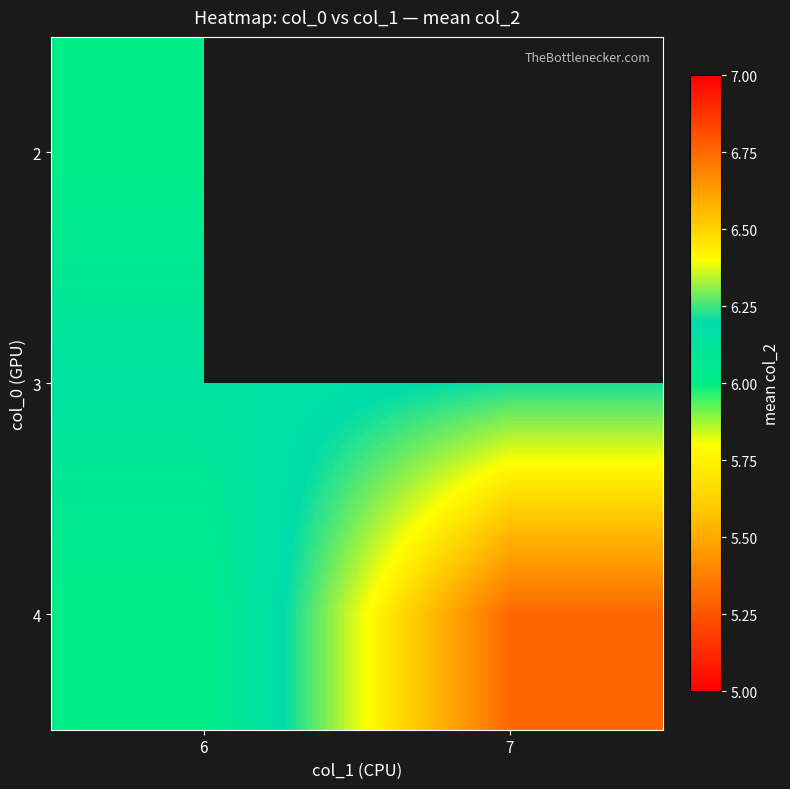

What is the maximum value shown in the chart?

6.8